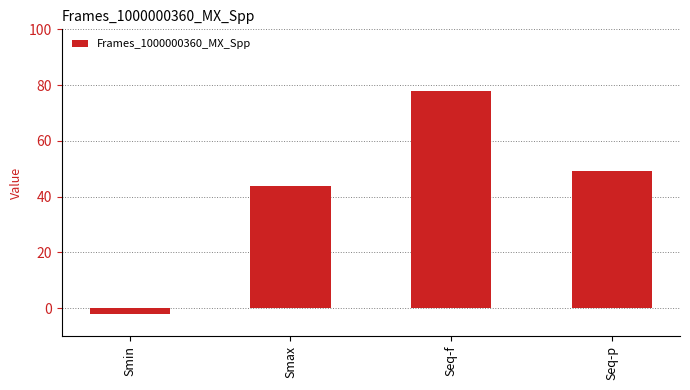

Is it true that the value at Seq-p is 28.9?

False